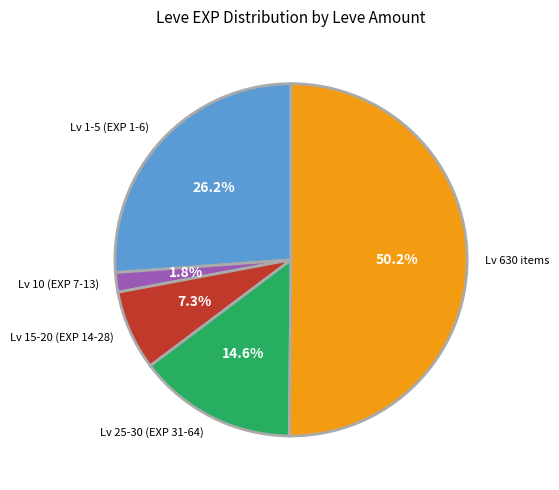

Which has a higher value, Lv 630 items or Lv 15-20 (EXP 14-28)?

Lv 630 items